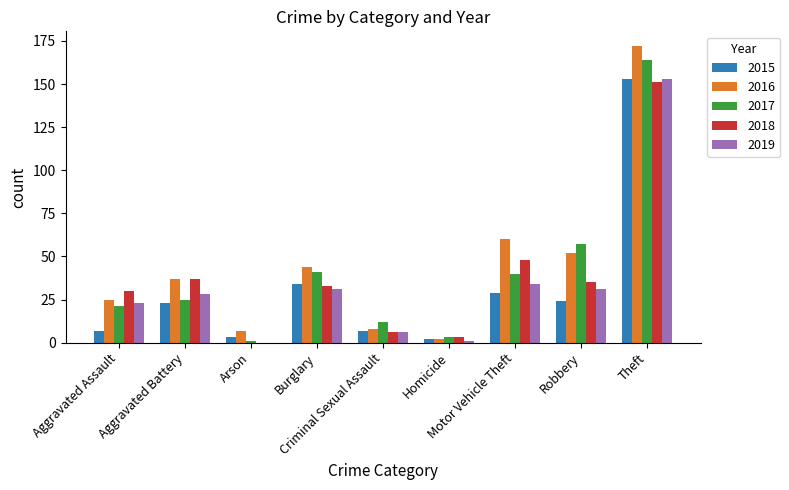

What is the highest value of the 2016 series?

172